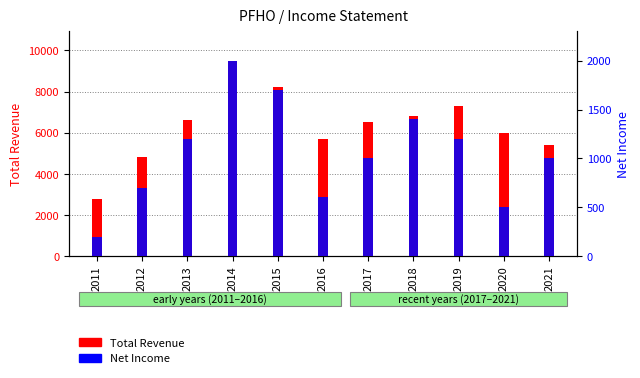

Between 2021 and 2012, which is larger?

2021